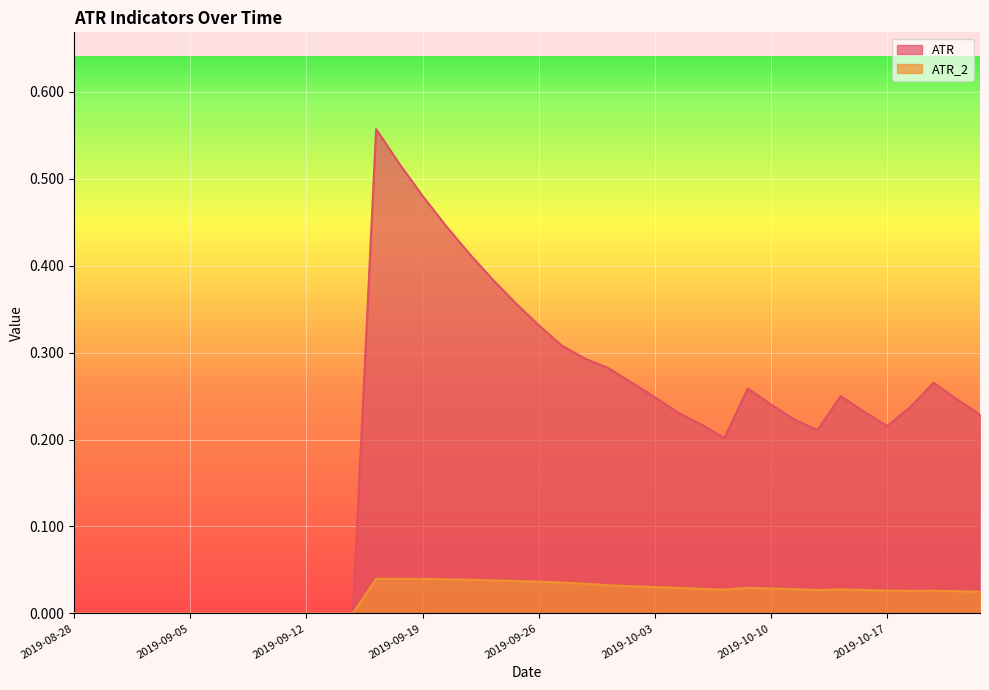

Which category has the highest value in the ATR series?

2019-09-17